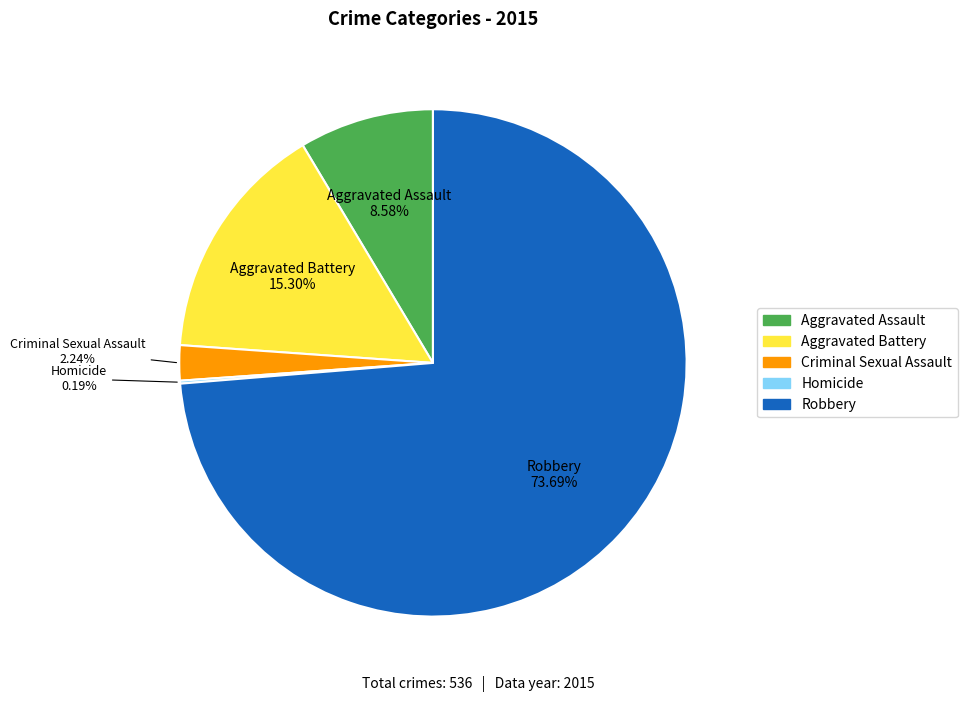

Is it true that Criminal Sexual Assault is 2% of the pie?

True